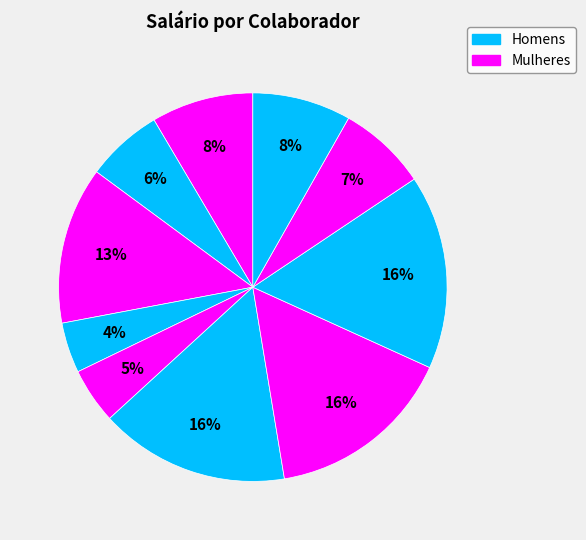

Count the number of slices in the pie.

10